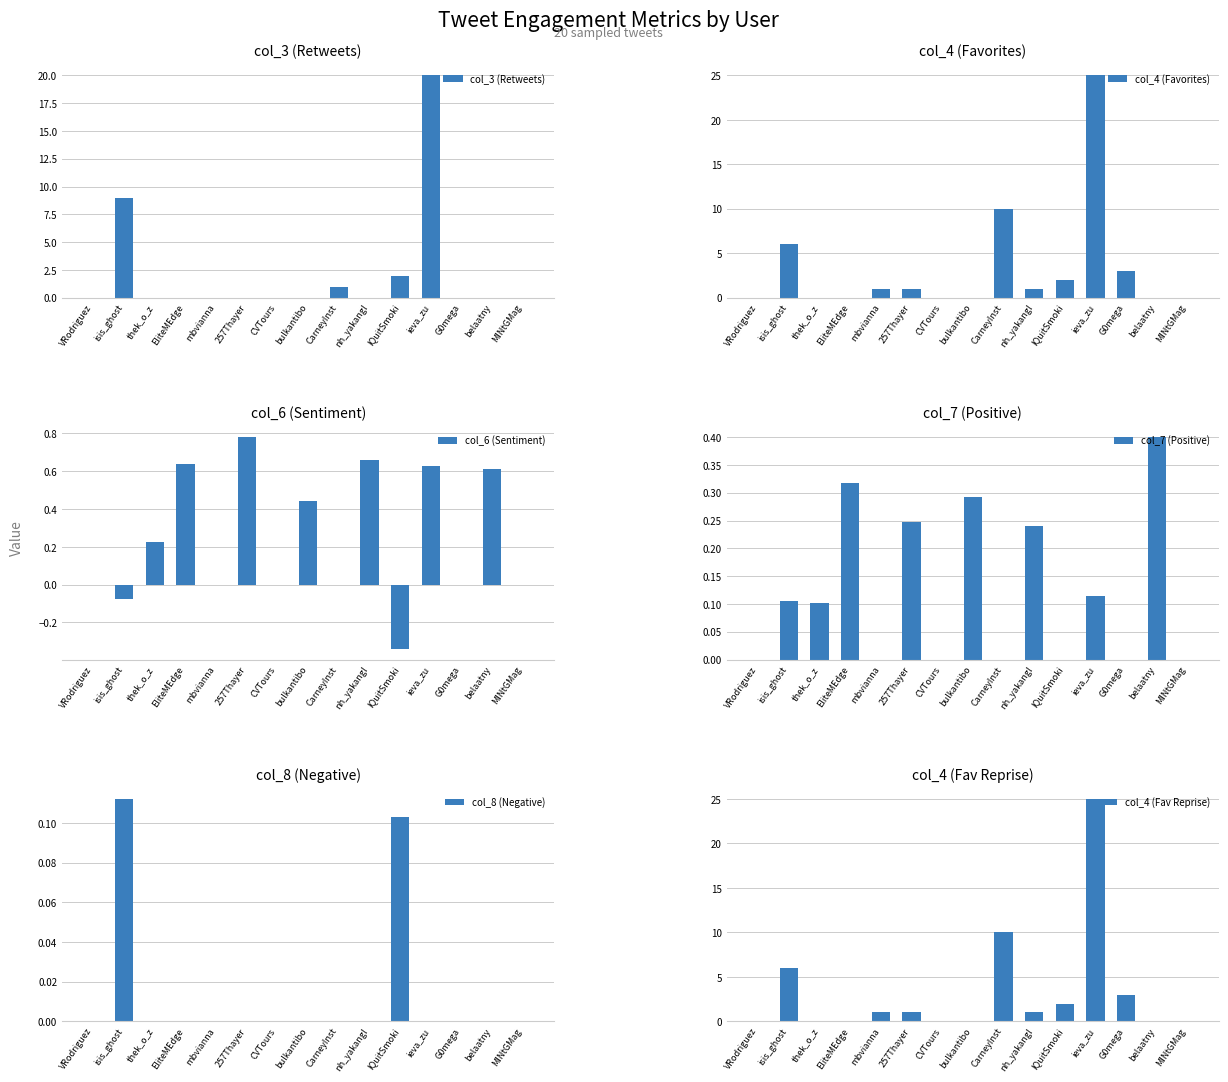

What is the difference between the highest and lowest values at thek_o_z?

0.2